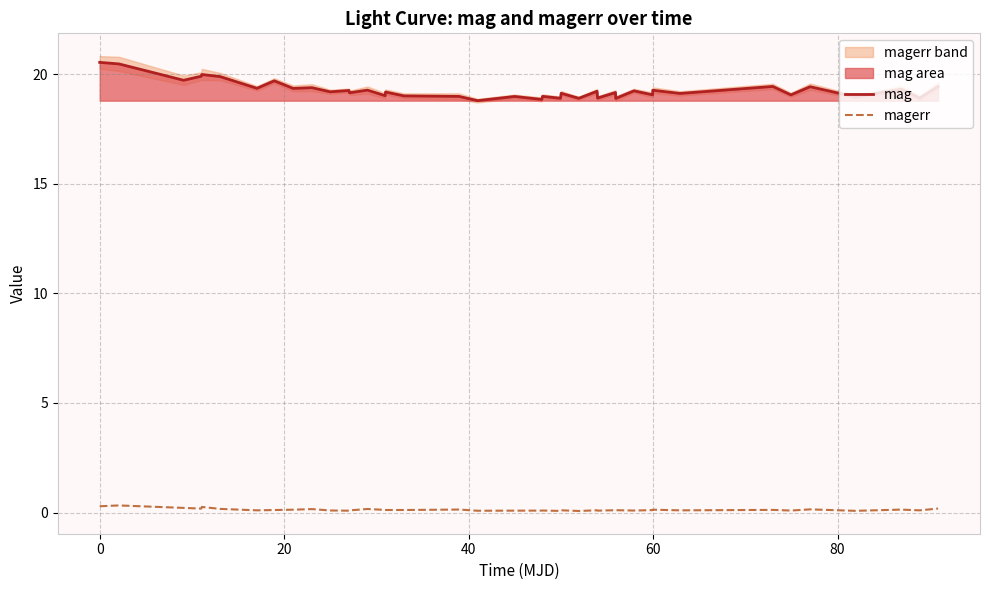

True or false: mag and magerr cross at least once.

False